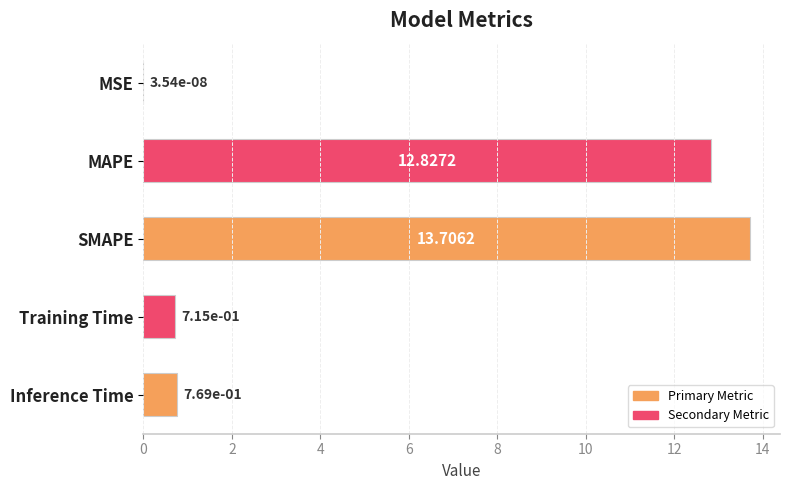

Which category has the highest value across all series?

SMAPE